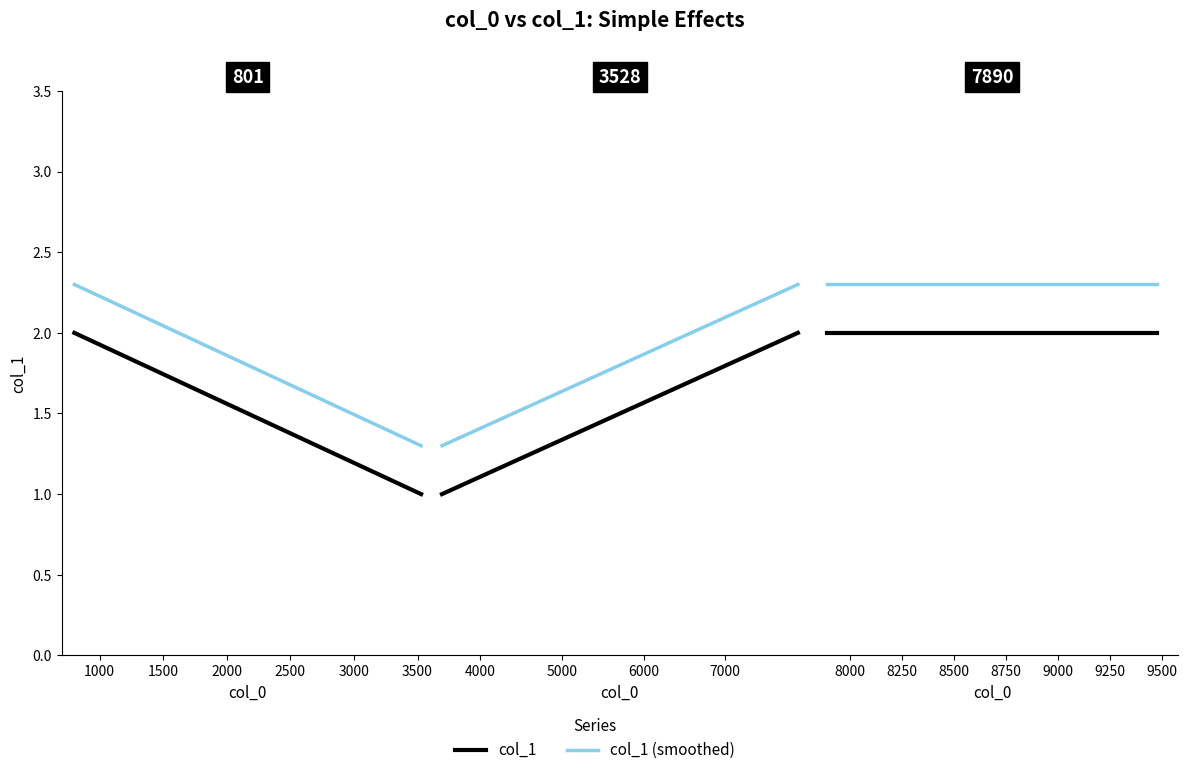

How many data points in col_1 (smoothed) are less than 2?

1